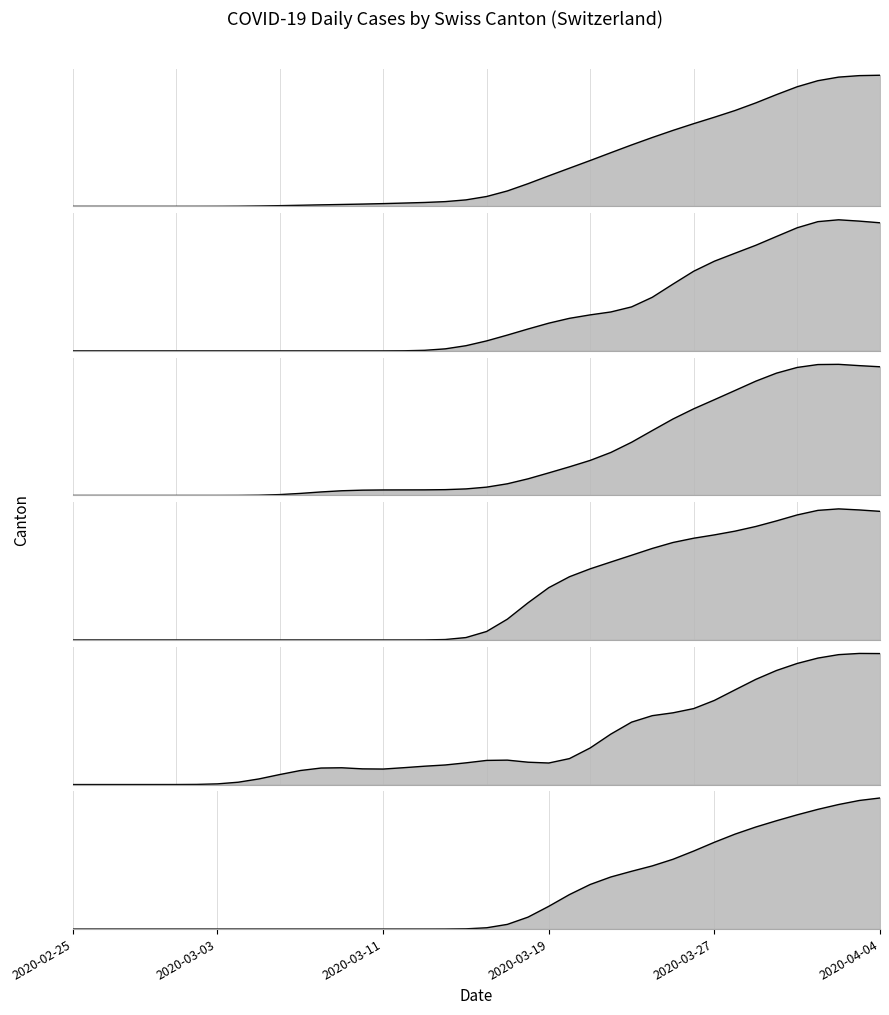

What is the sum of all BL values?

226.0